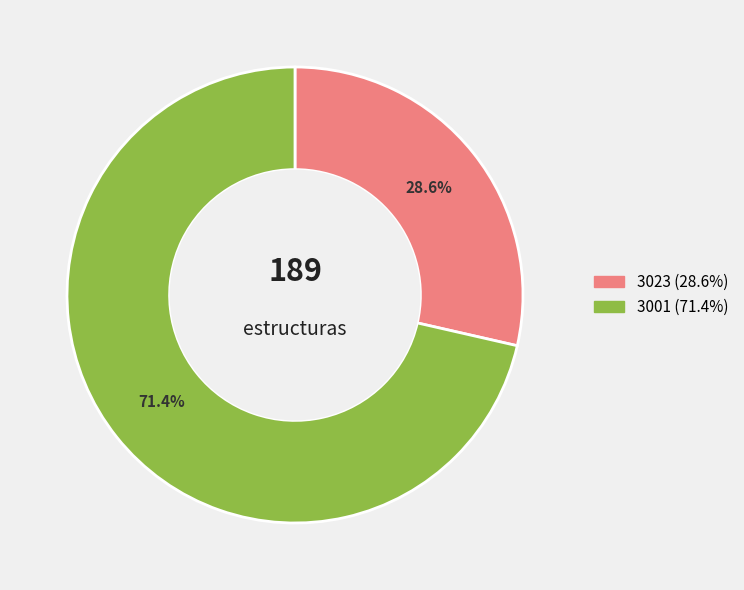

Rank the categories by value from lowest to highest.

3023, 3001